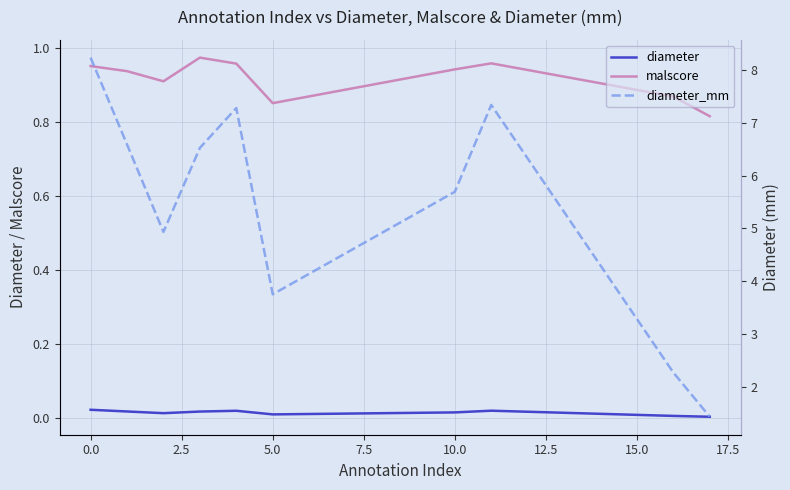

What is the average value of the diameter_mm series?

5.4